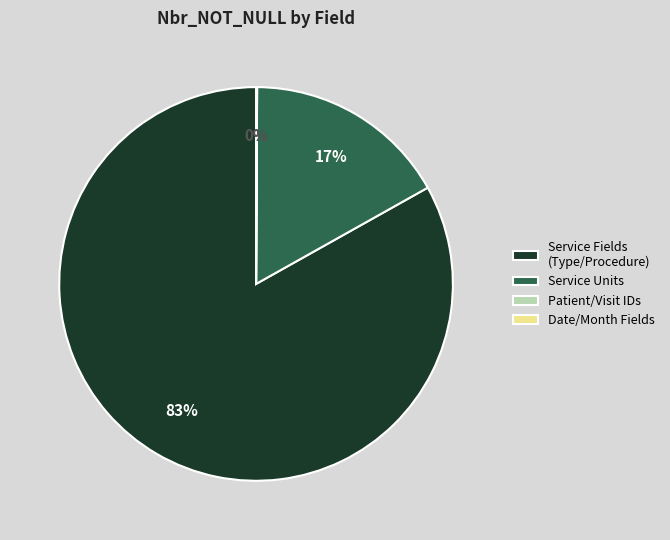

To the nearest percent, what is the average slice percentage?

25%